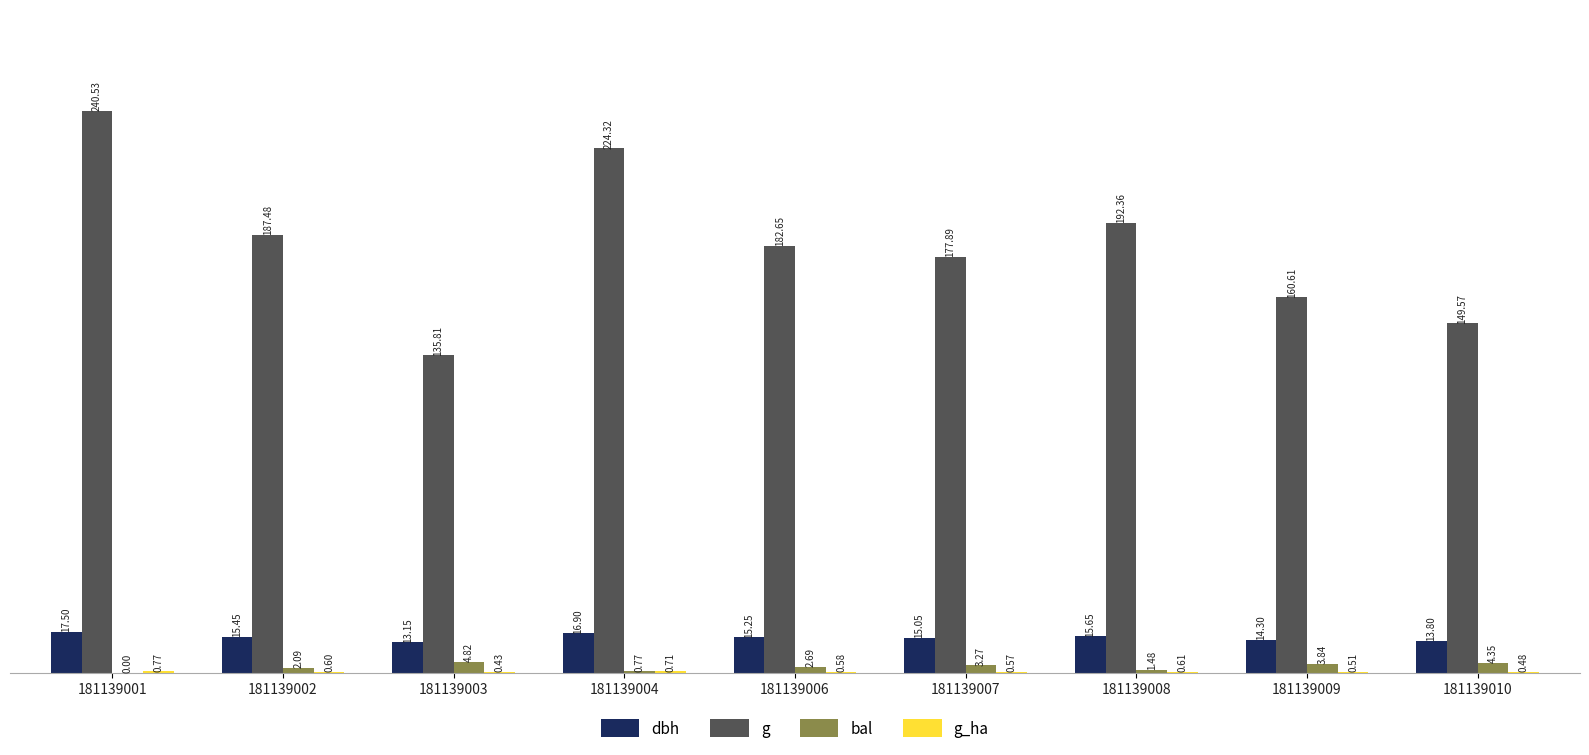

What is the highest value of the bal series?

4.8